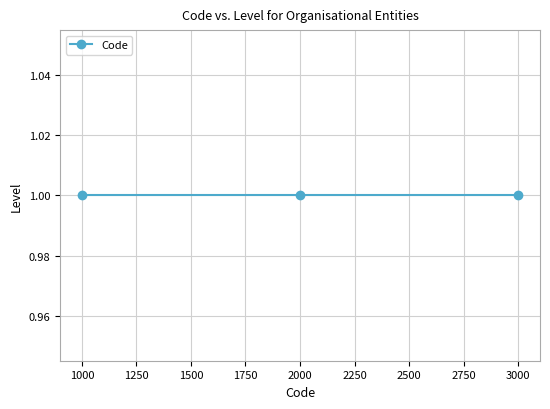

The chart shows a value of 2710 at 1. True or false?

False